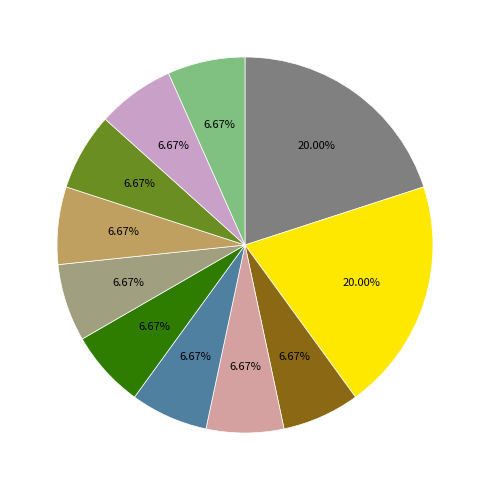

Is there a majority slice in this chart?

No